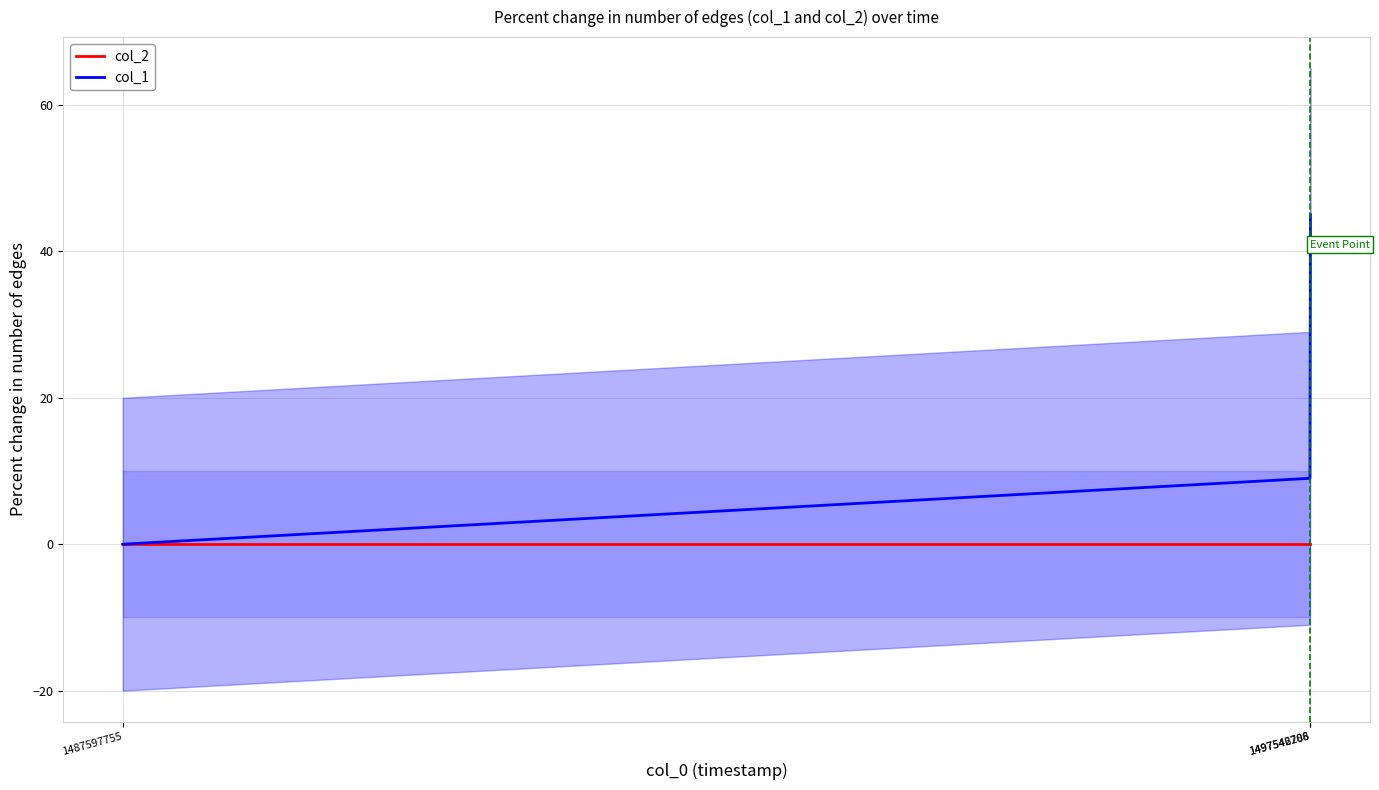

Which series has the largest range (max minus min)?

col_1